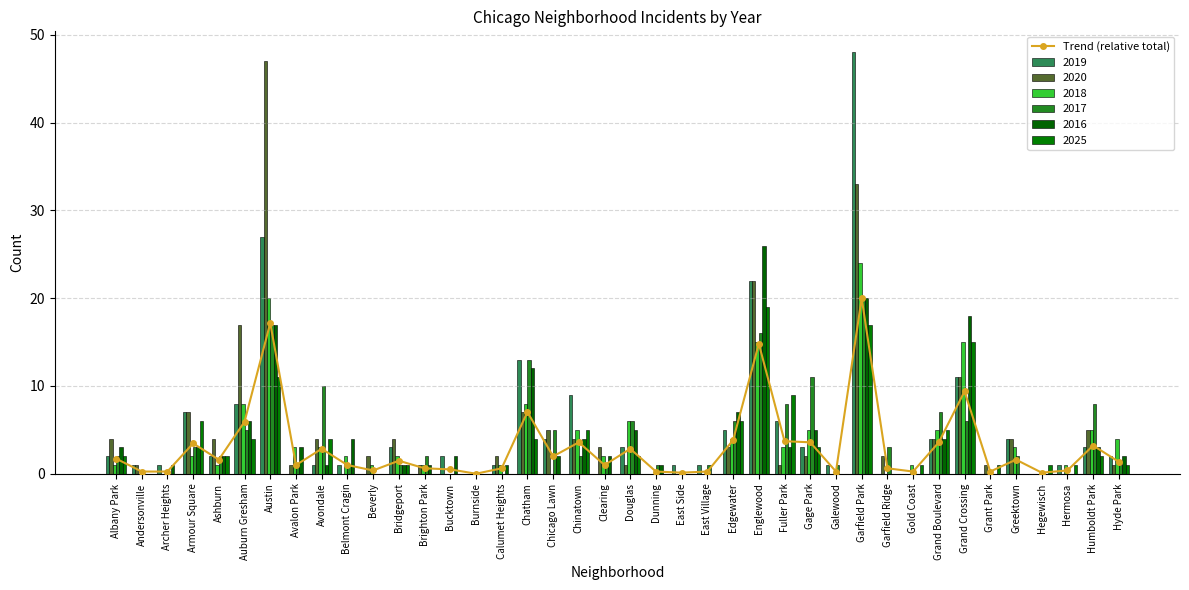

What position from the left is Calumet Heights?

16